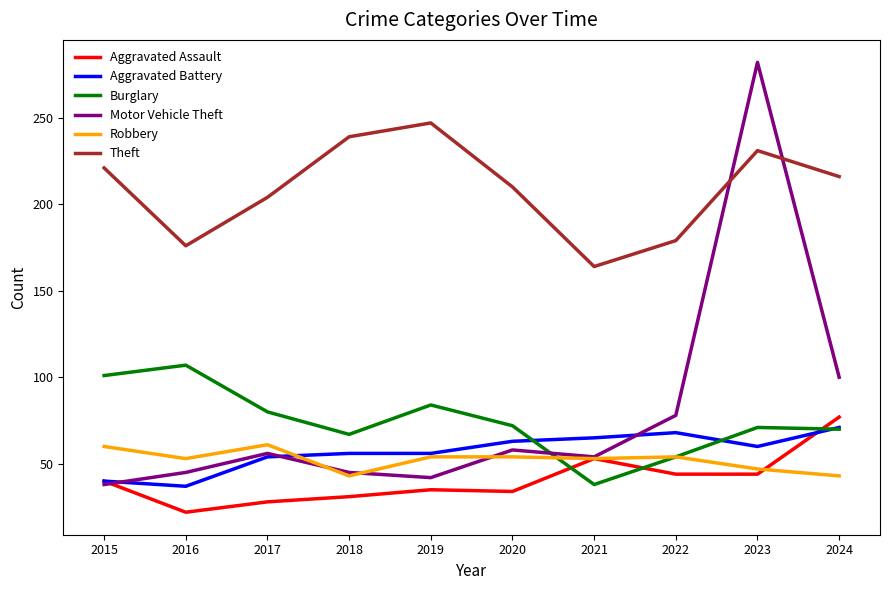

What is the minimum value for Theft?

164